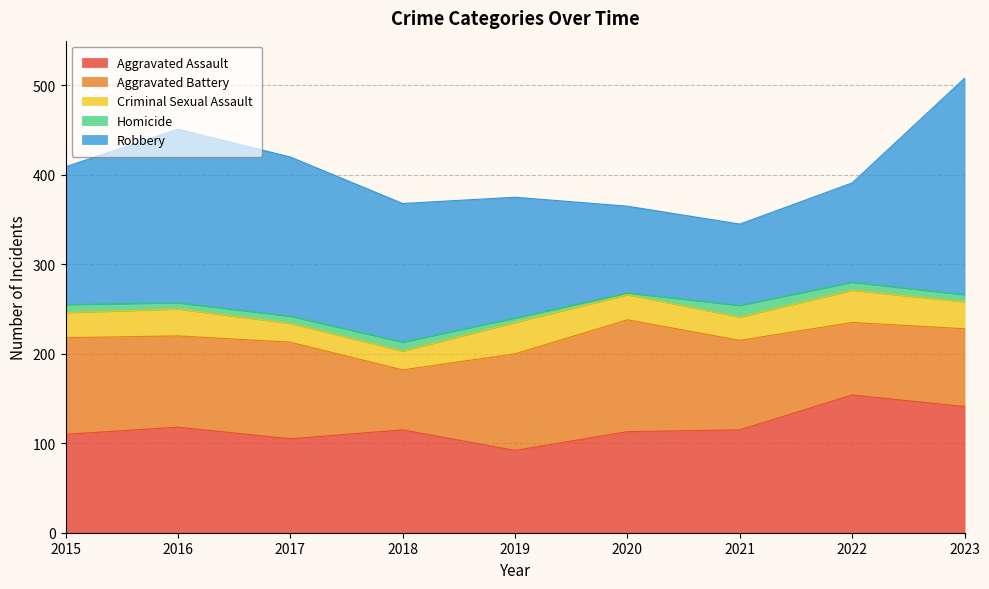

What are all the series names shown in the legend?

Aggravated Assault, Aggravated Battery, Criminal Sexual Assault, Homicide, Robbery